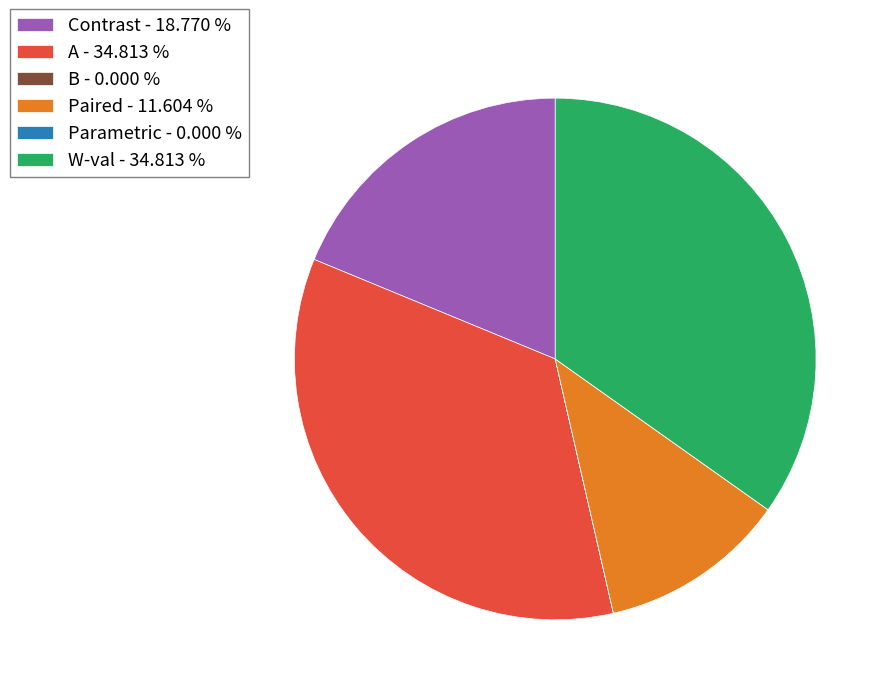

What is the ratio of the value at Paired - 11.604 % to the value at W-val - 34.813 %?

0.3